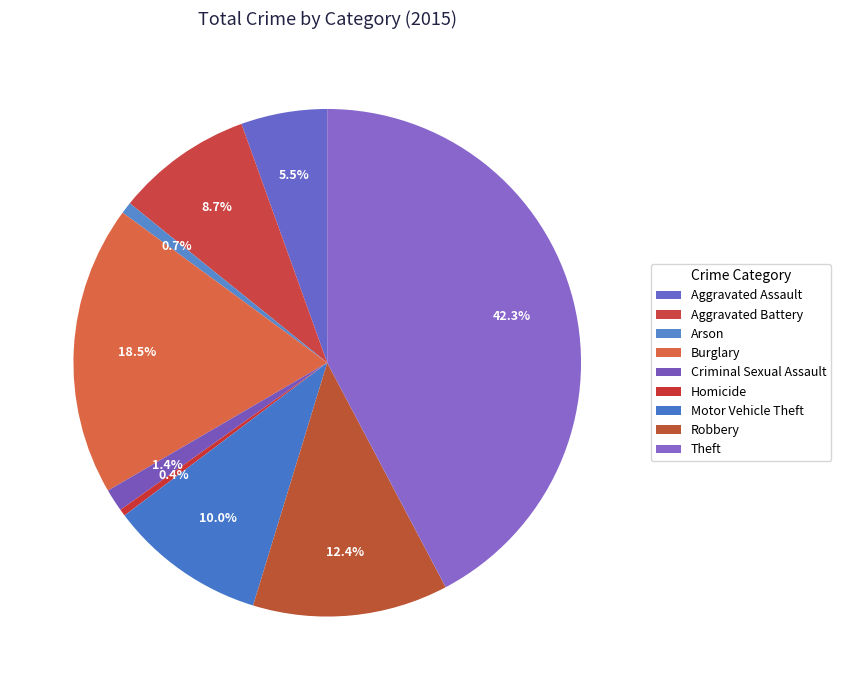

How many segments does this pie chart have?

9